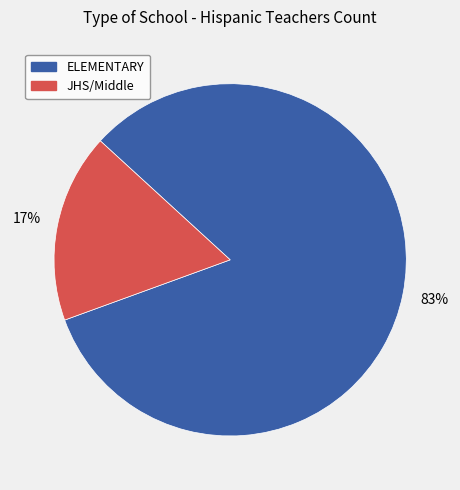

Does any single category account for the majority?

Yes